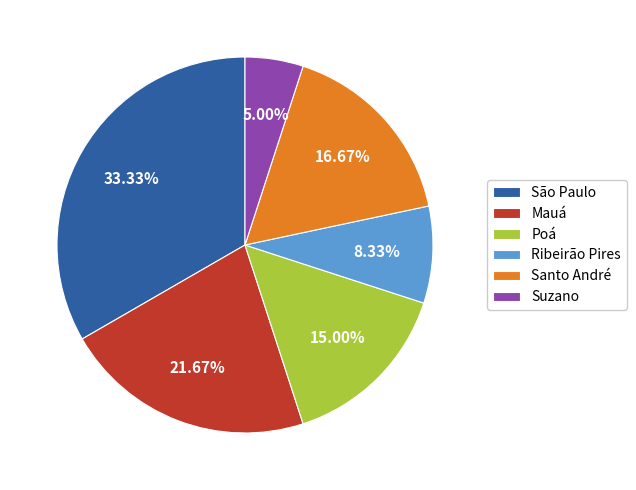

What is the total percentage of Santo André and Ribeirão Pires?

25.0%